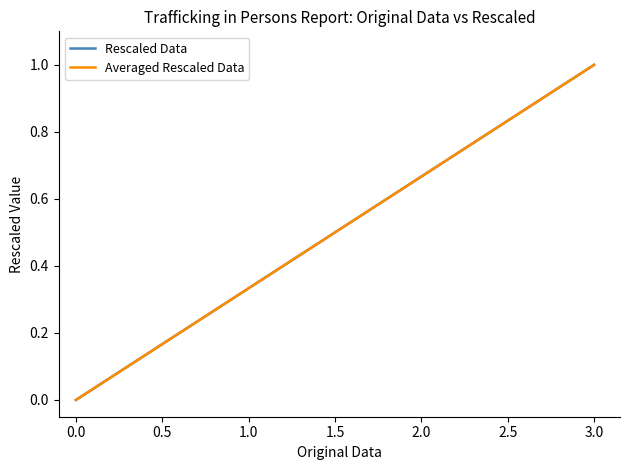

How many Rescaled Data values are between 0 and 1?

20